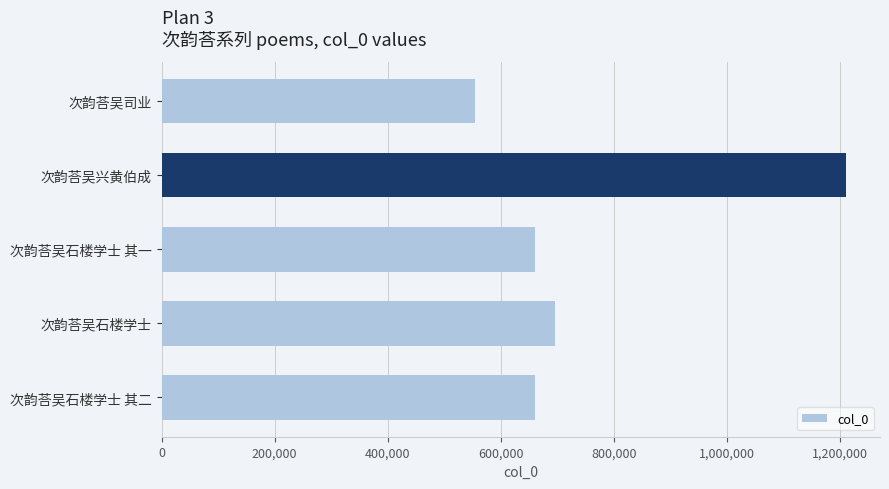

The chart shows a value of 1610170 at 次韵荅吴兴黄伯成. True or false?

False